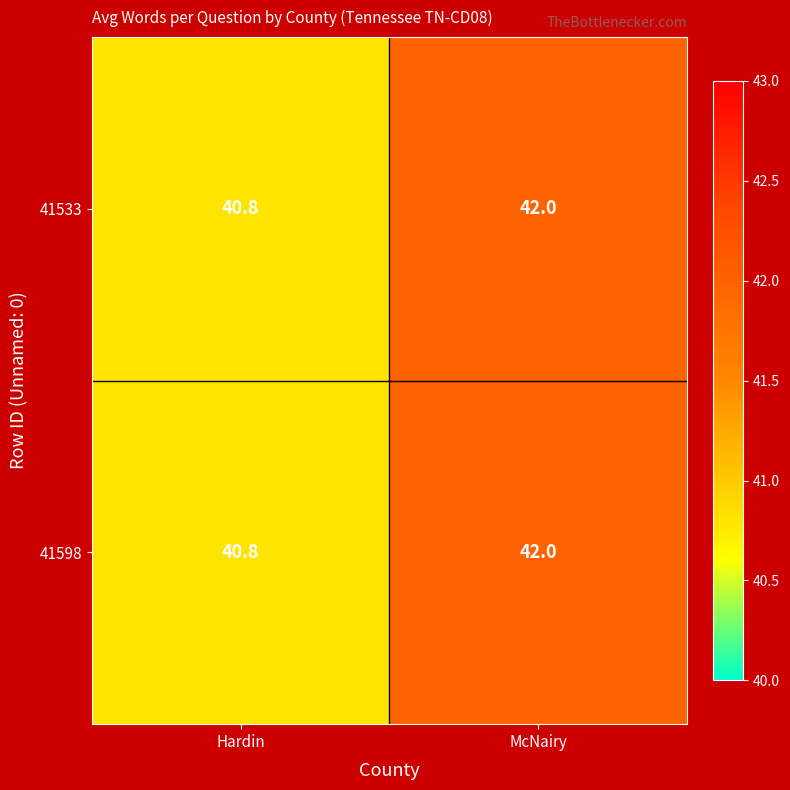

What is the difference between the 41598 values at Hardin and McNairy?

1.2